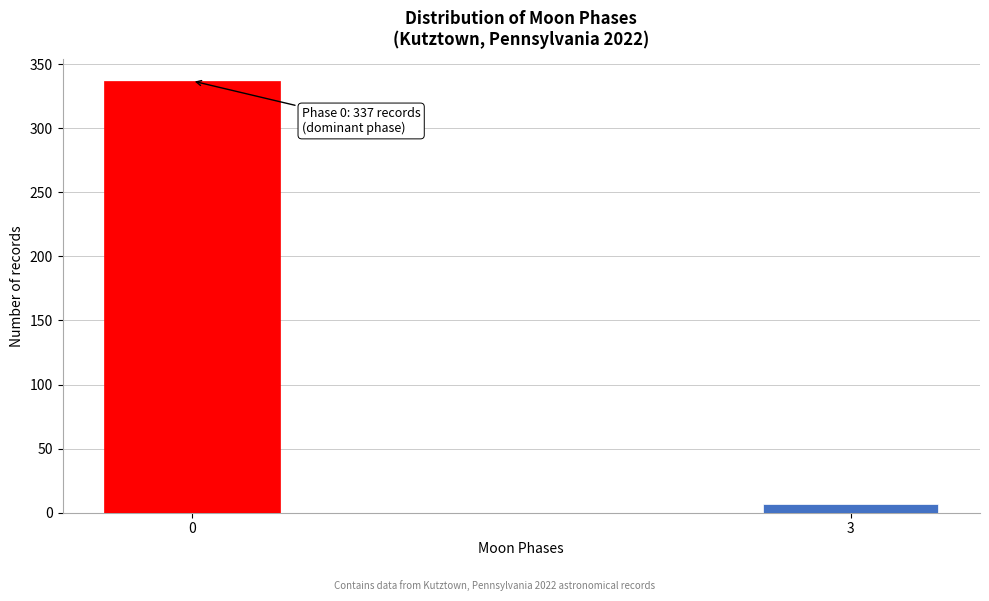

Reading left to right, list all the values displayed in this chart.

337	7